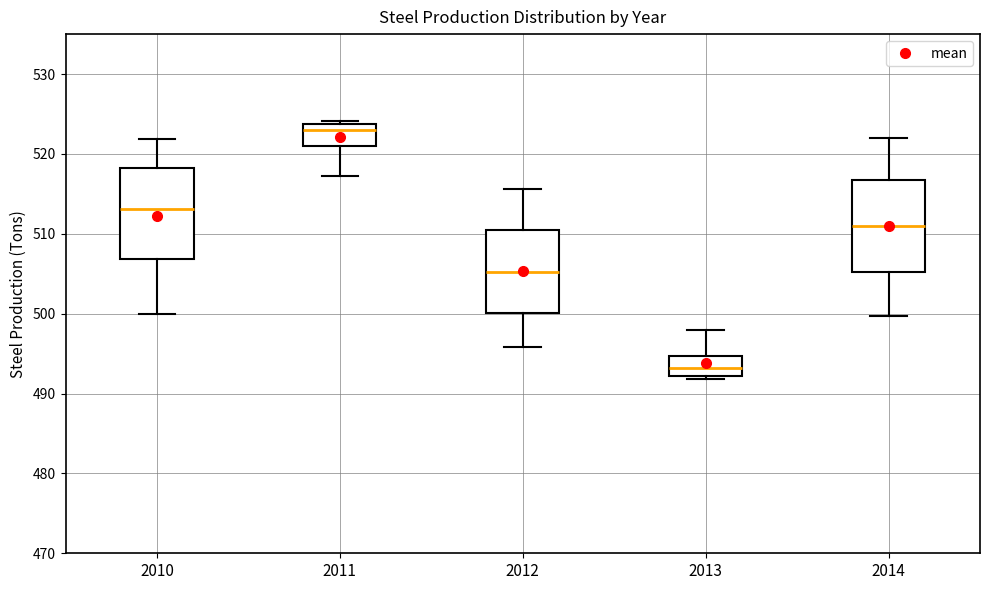

Which box has the lowest median line?

2013